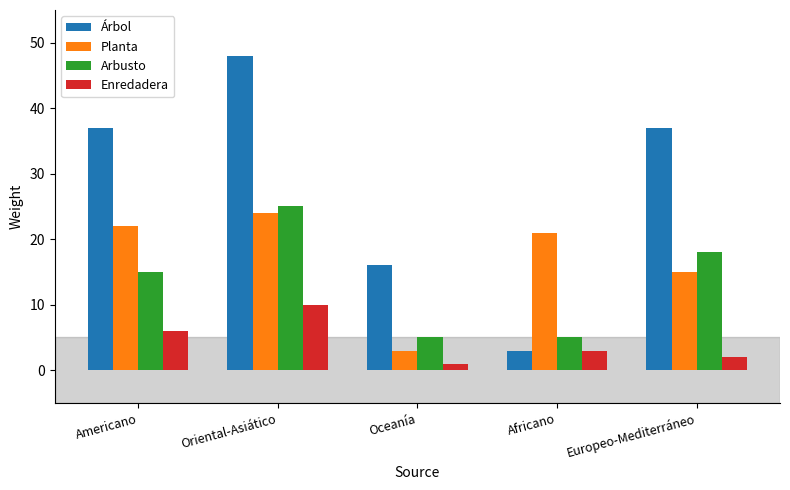

The value of Planta at Africano is 28. True or false?

False